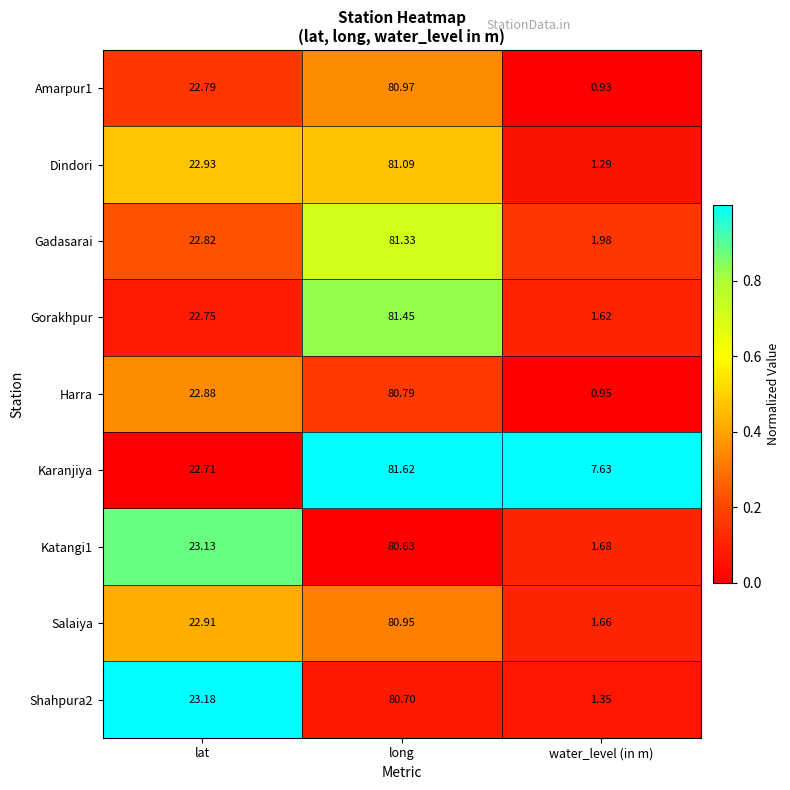

Which category has the highest value in the Shahpura2 series?

long